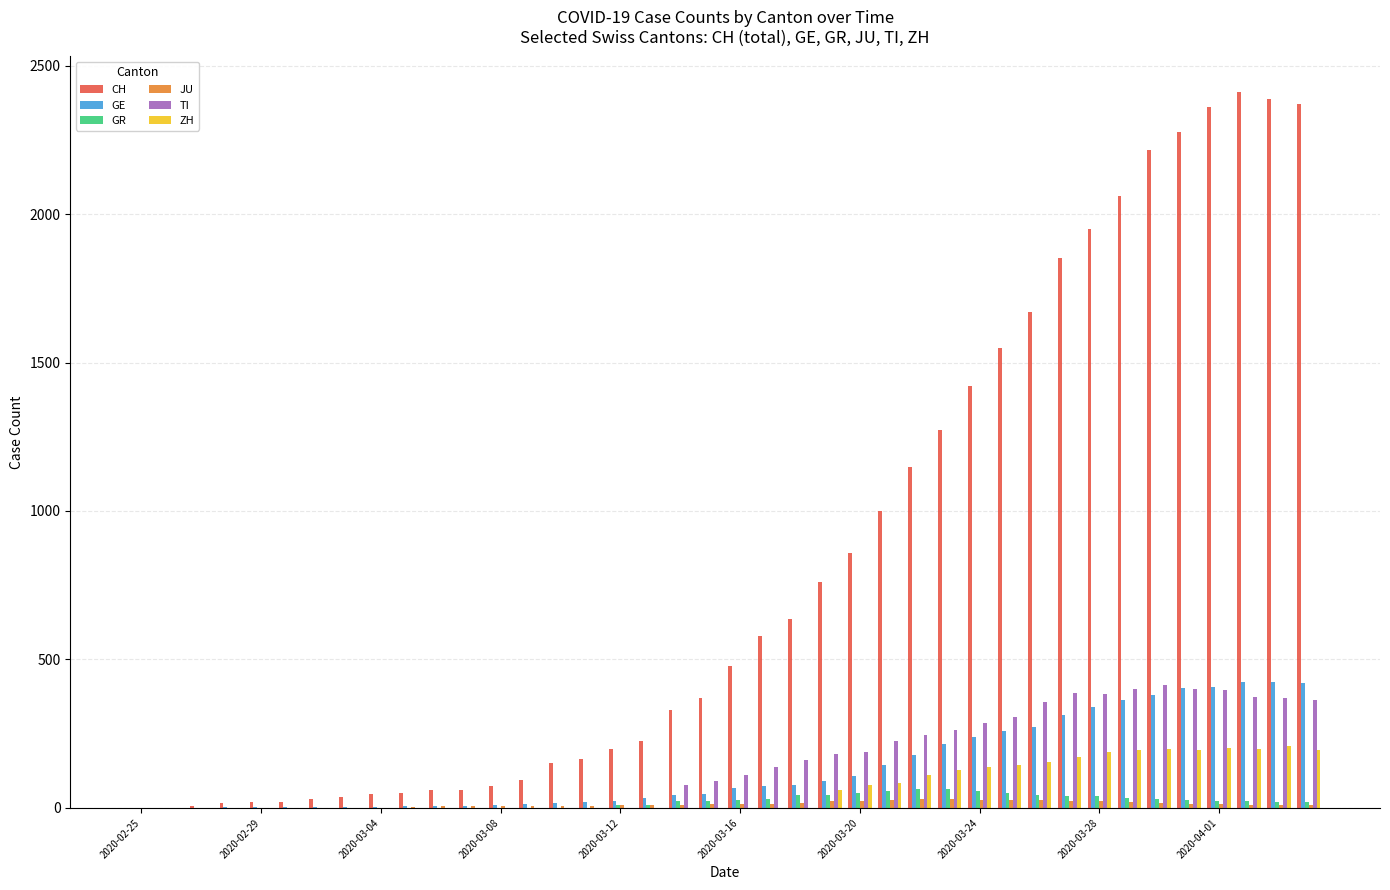

Which series has the largest total across all categories?

CH